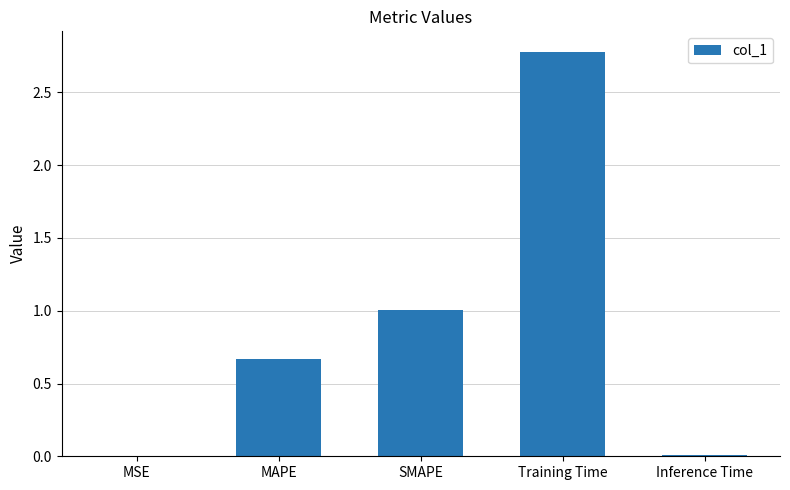

At which category does the chart reach its peak across all series?

Training Time